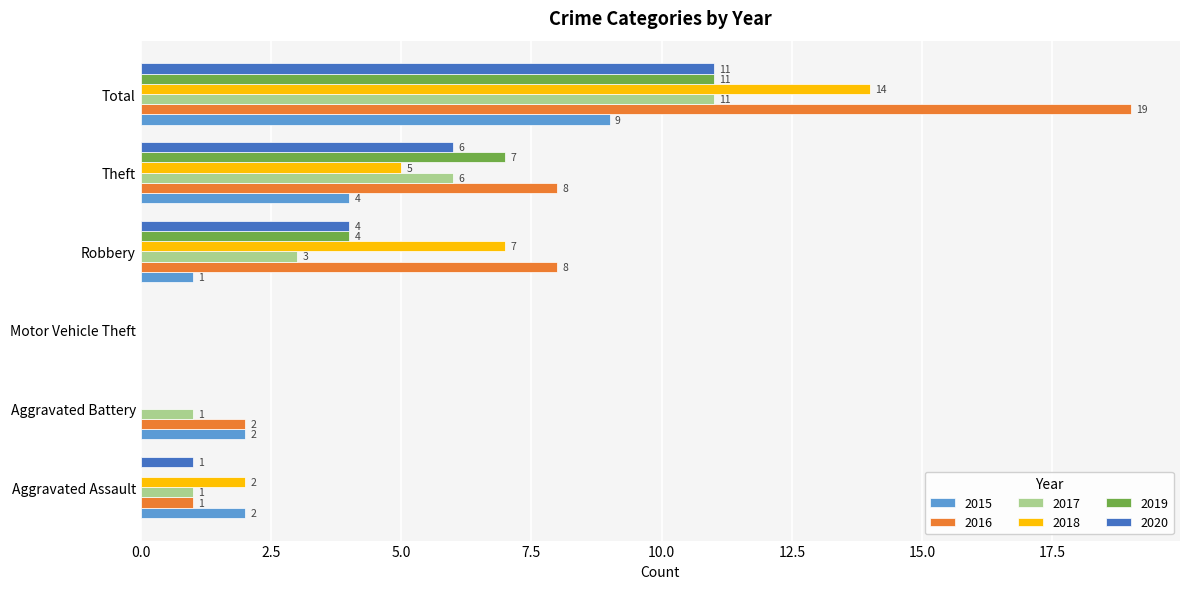

What value does the 2019 series have at Robbery, to the nearest 5?

5